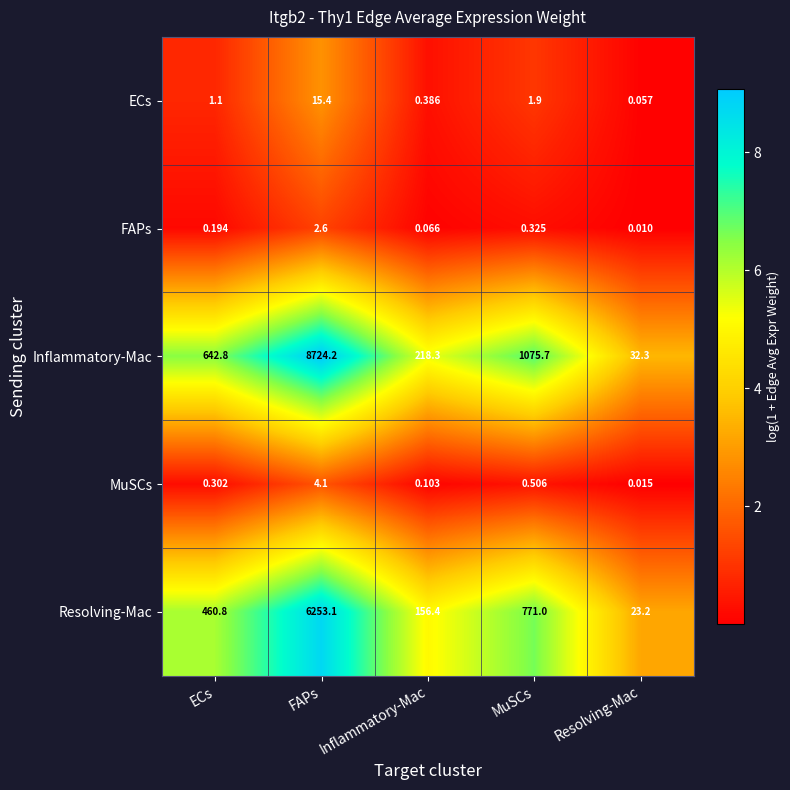

Which series has the largest total across all categories?

Inflammatory-Mac